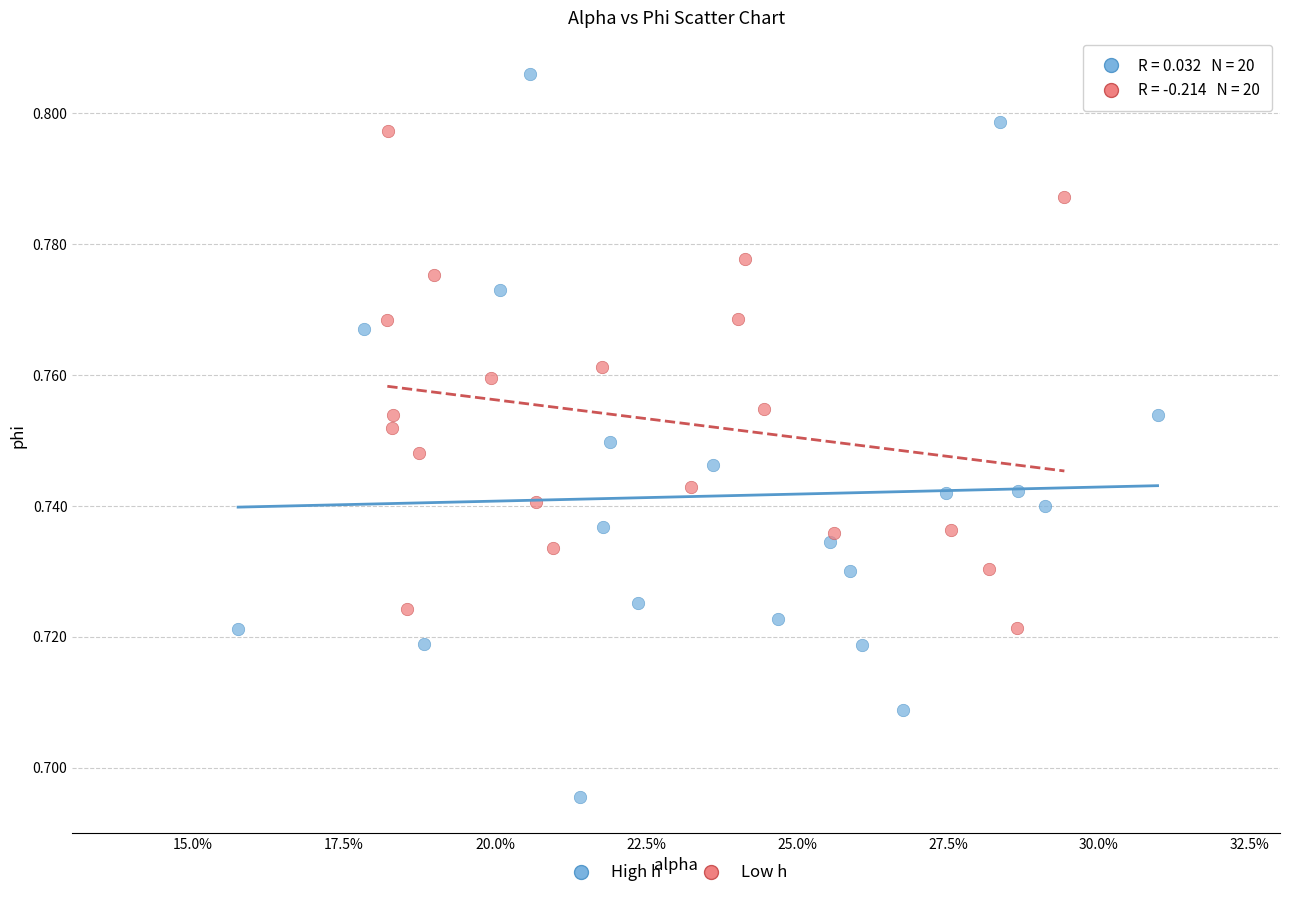

Which series contains the highest Y value?

High h